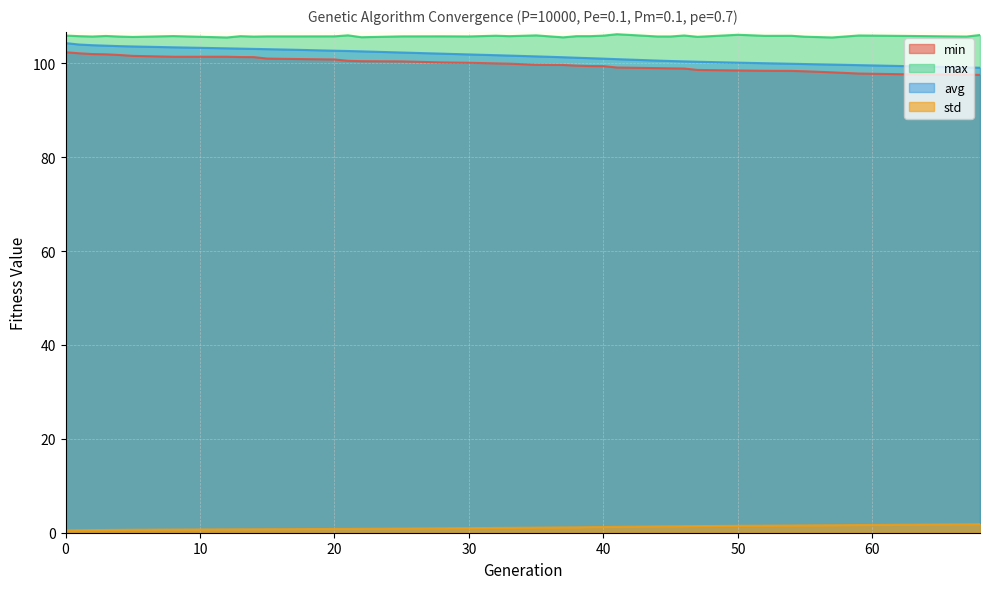

Between 17 and 41, which series saw the biggest shift?

avg